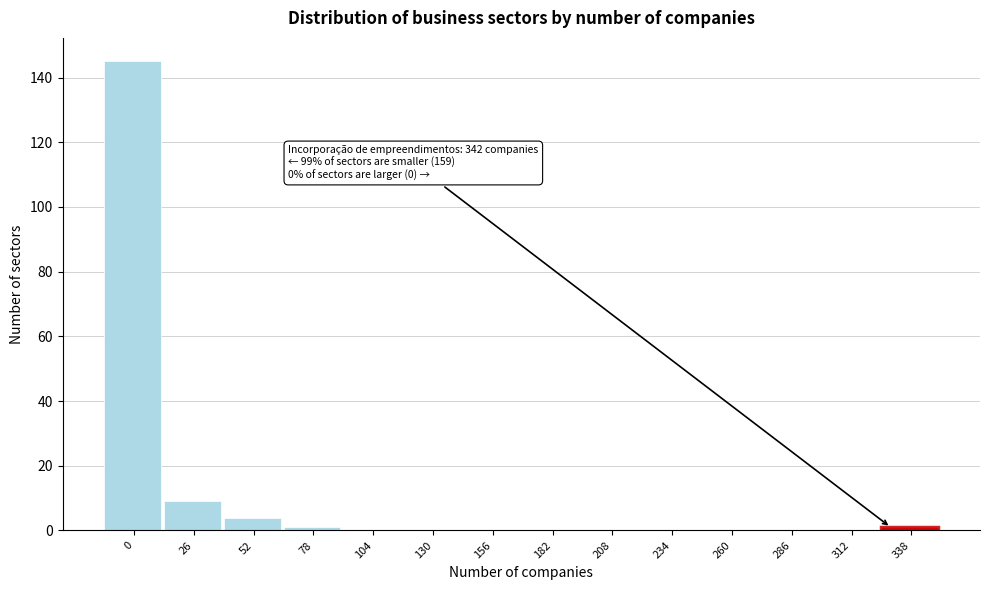

Reading left to right, transcribe all the data shown in this chart.

0=145	26=9	52=4	78=1	104=0	130=0	156=0	182=0	208=0	234=0	260=0	286=0	312=0	338=1